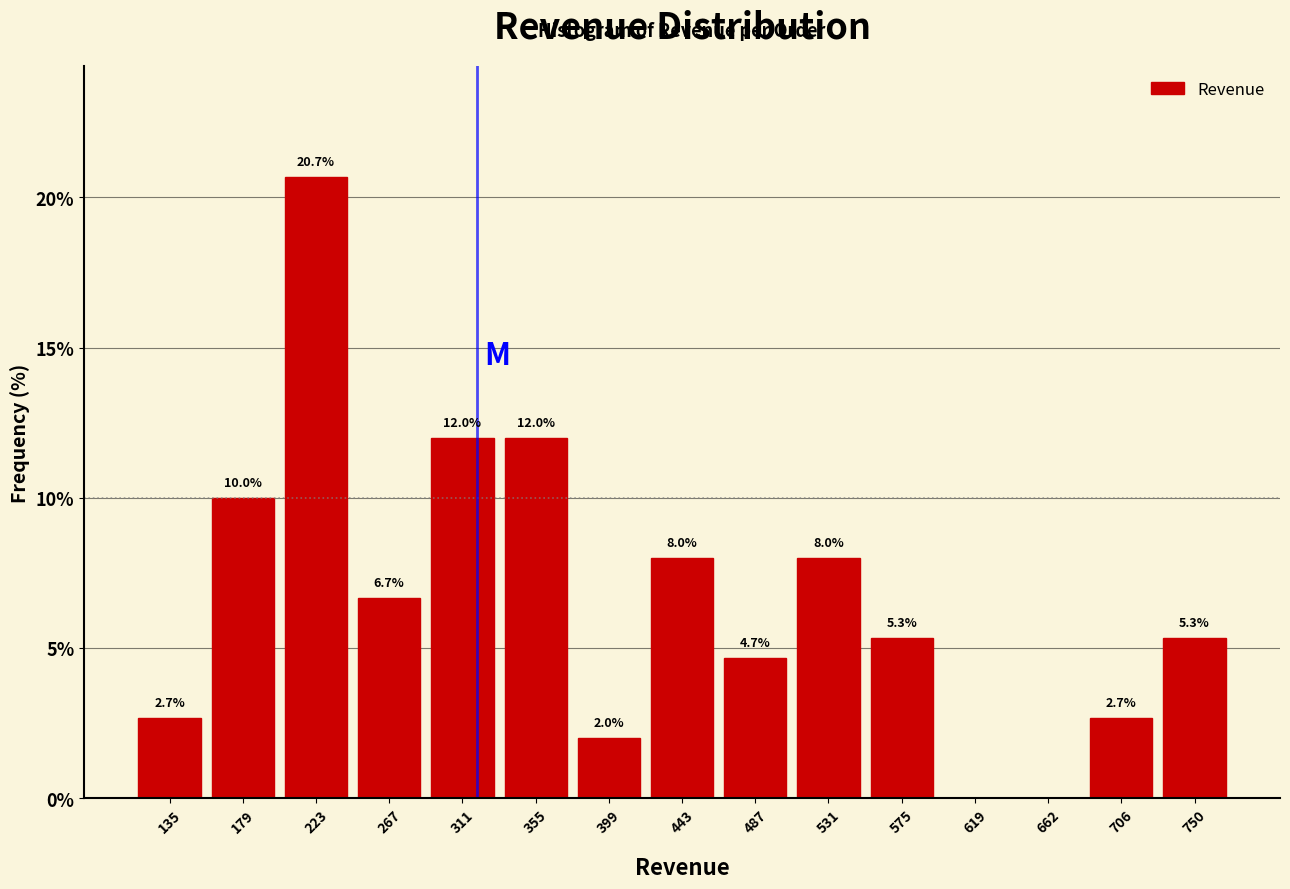

Over which range of the x-axis is the bar tallest?

200 to 245